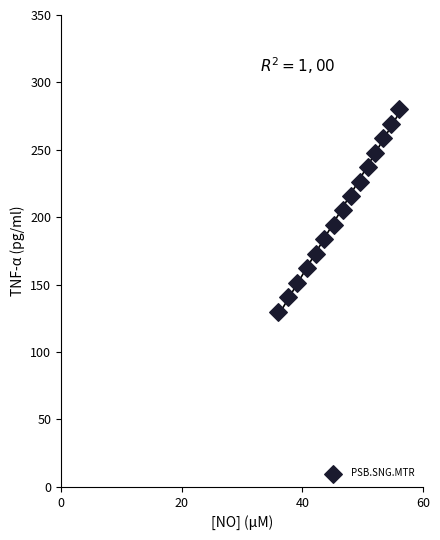

What is the range of X values (max minus min)?

20.0